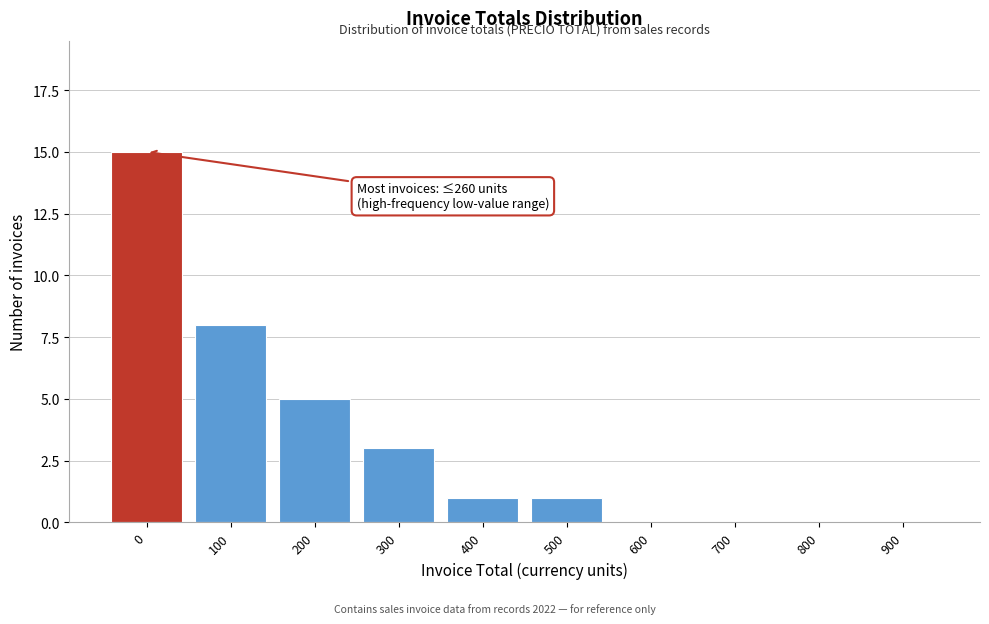

Reading left to right, list all the values displayed in this chart.

0=15	100=8	200=5	300=3	400=1	500=1	600=0	700=0	800=0	900=0